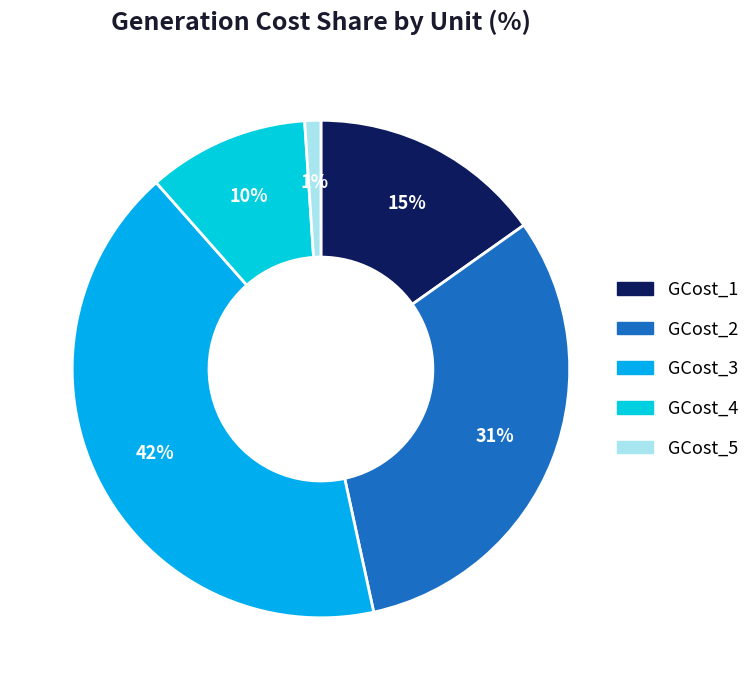

Does GCost_2 account for over 50% of the chart?

No